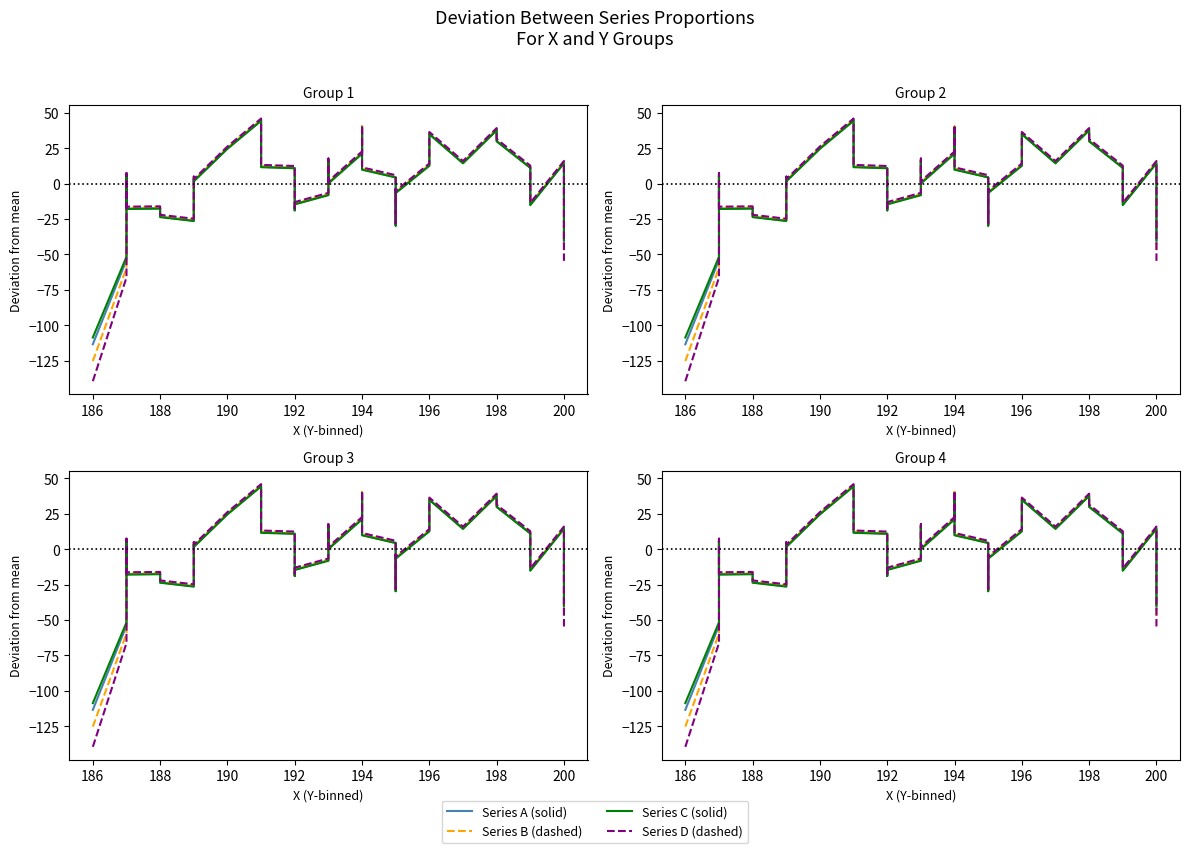

Is this an area chart (filled region under the line)?

No